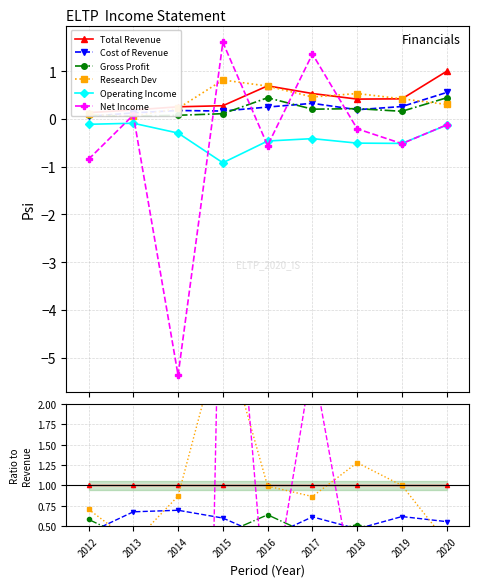

Is it true that Operating Income equals -1.9 at 2014?

False